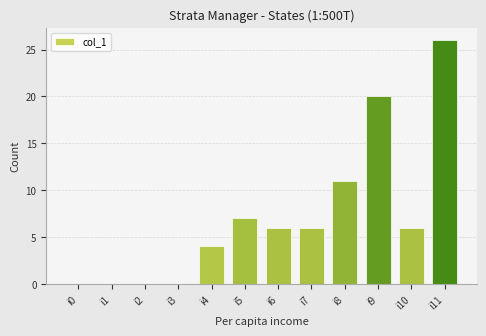

What is the maximum value shown in the chart?

26